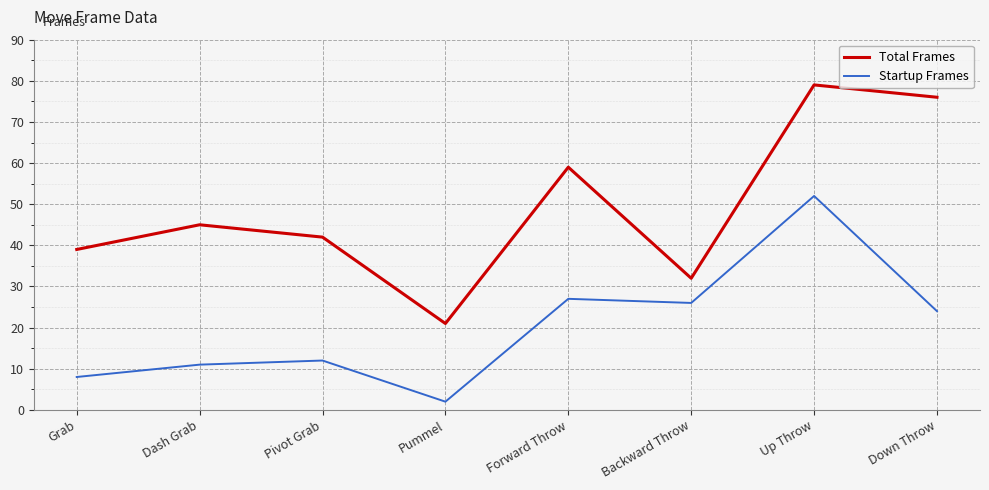

Between Dash Grab and Pivot Grab, which series saw the biggest shift?

Total Frames